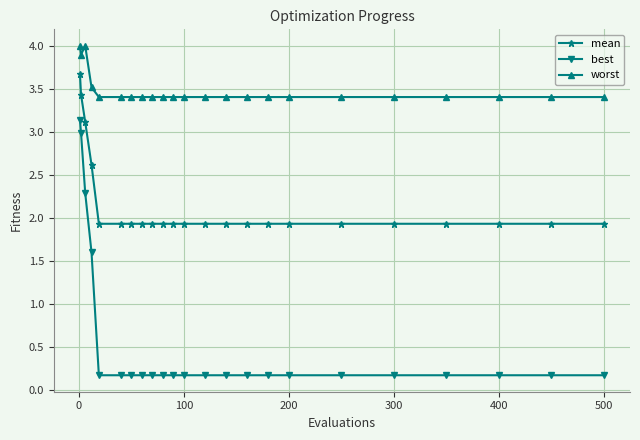

At how many categories does at least one series exceed 0?

23